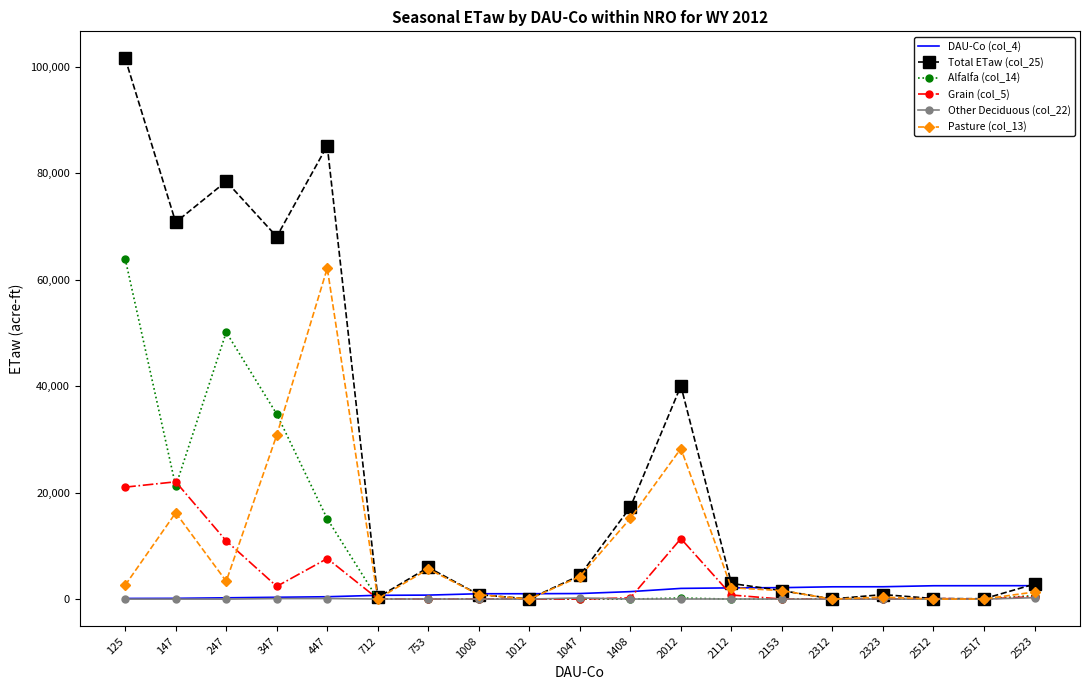

The Alfalfa (col_14) series shows 0.0 at 2323. True or false?

True